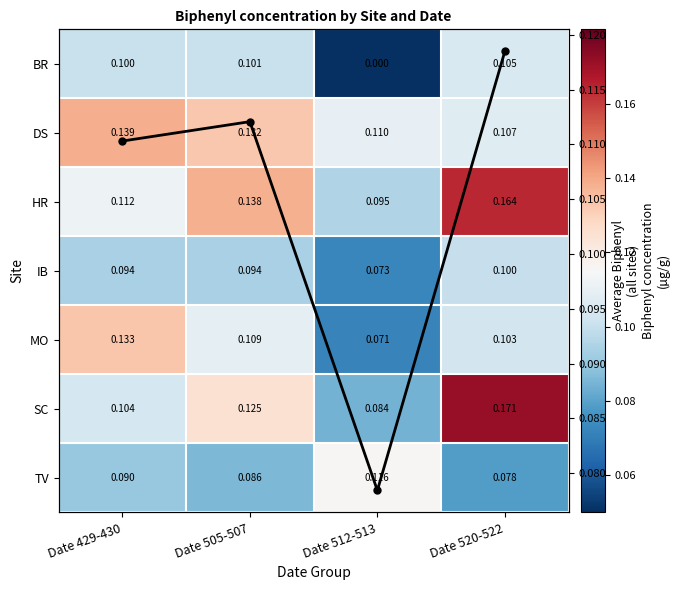

Where is SC nearest to the value 0?

Date 512-513